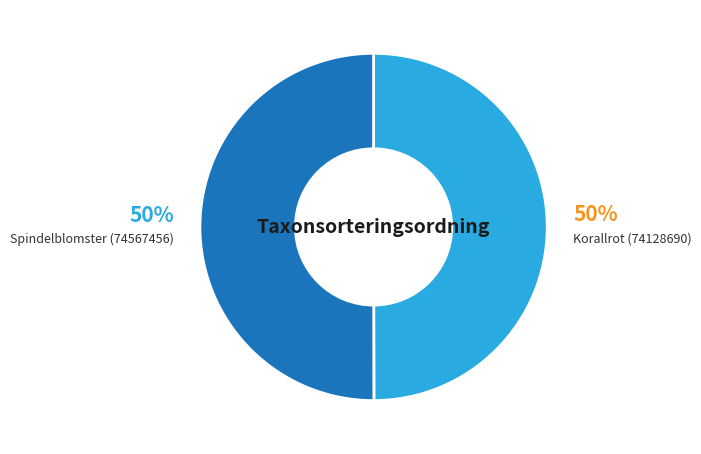

To the nearest percent, what percentage of the pie is Spindelblomster (74567456)?

50%